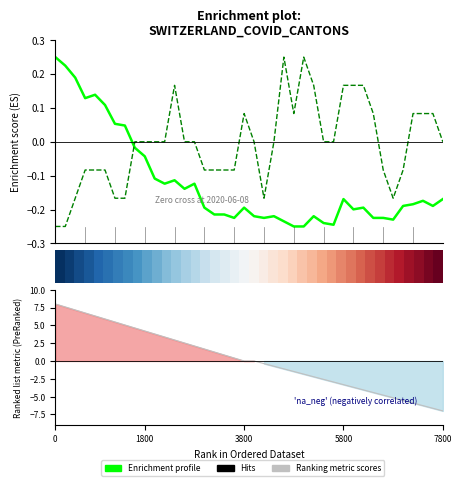

Is it true that CH (enrichment profile) equals -0.1 at 30?

False